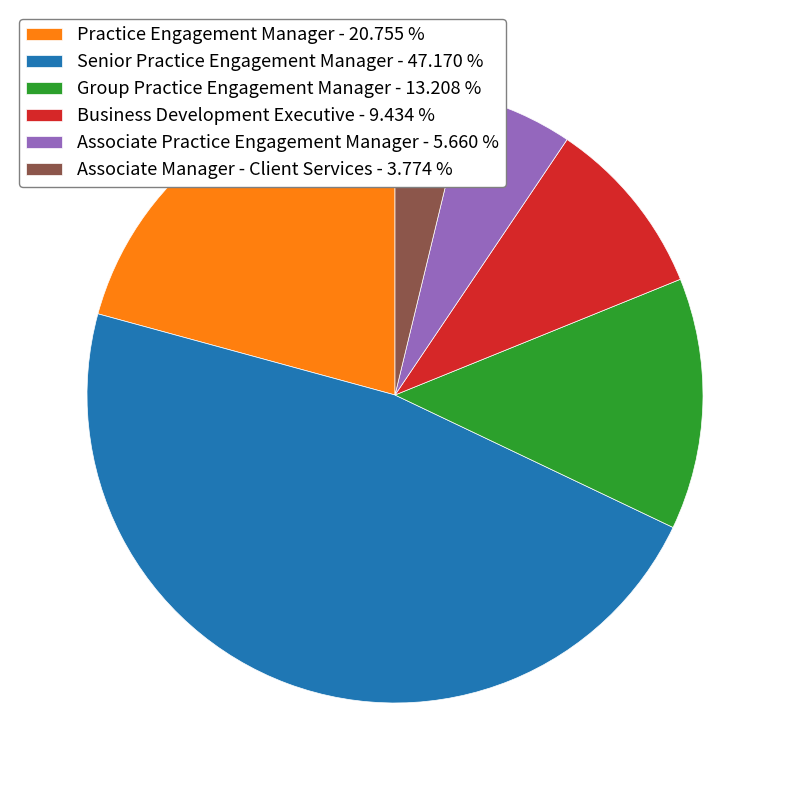

Is Practice Engagement Manager the majority of the pie?

No